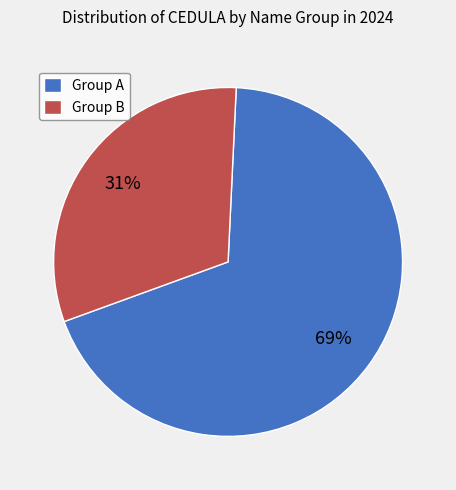

To the nearest percent, what percentage of the pie is Group B?

31%